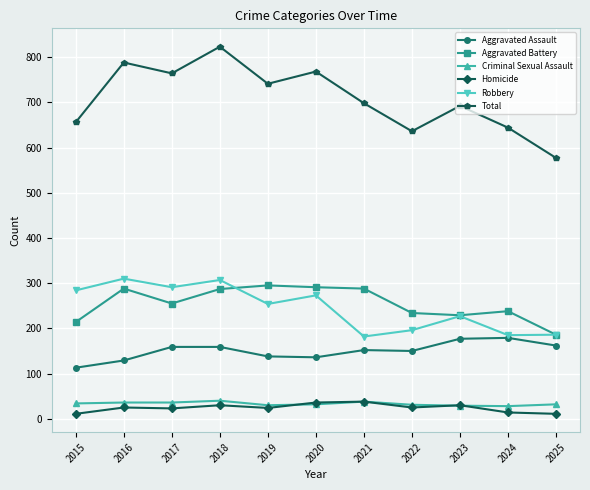

What is the spread (max minus min) of values at 2020?

736